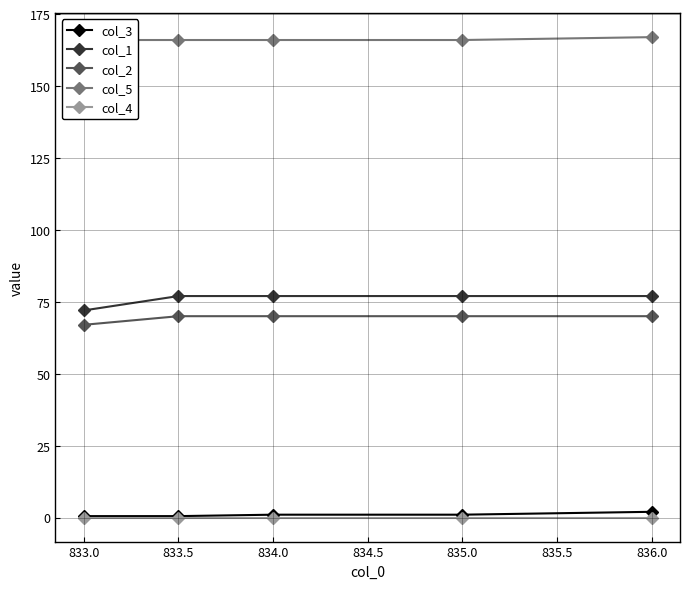

What is the value of the col_2 point at the 2nd from the left?

70.0